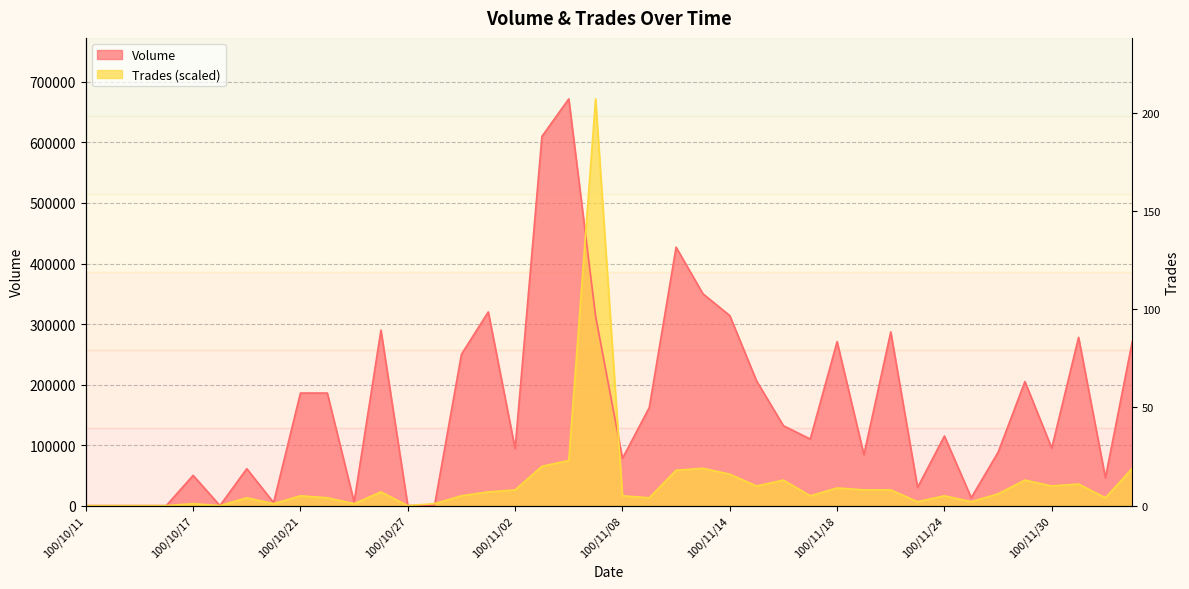

Which series has the widest spread of values?

Volume